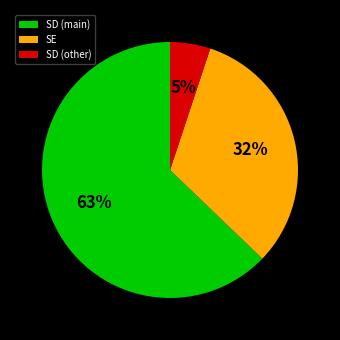

To the nearest percent, what percentage of the pie is SD (main)?

63%